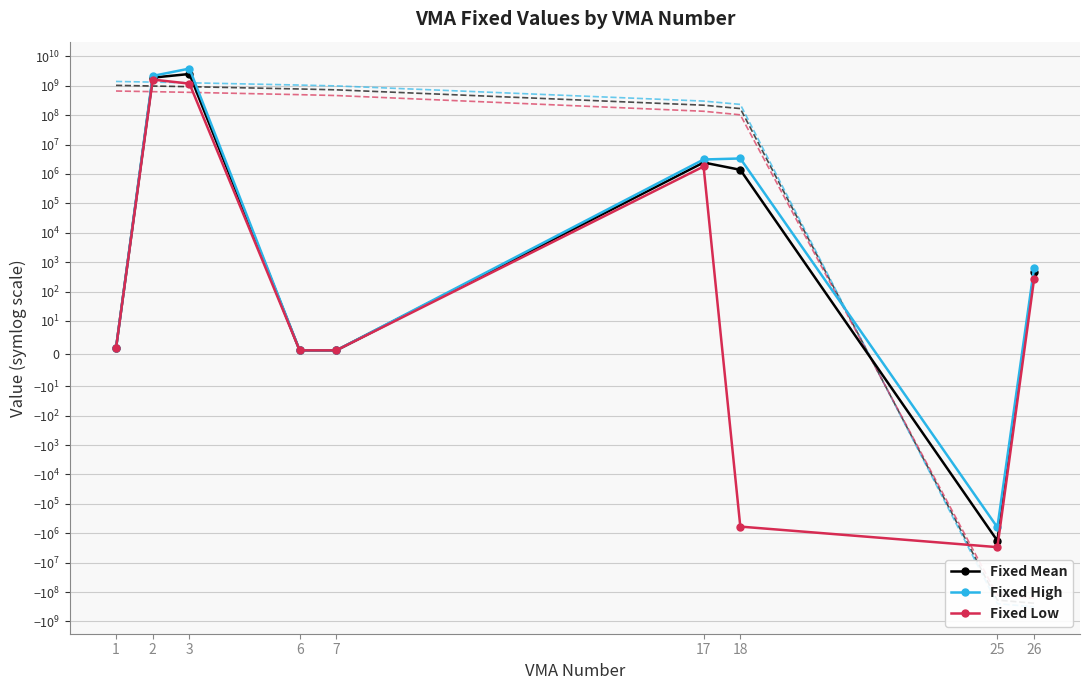

What is the total value across all series at 6?

3.0